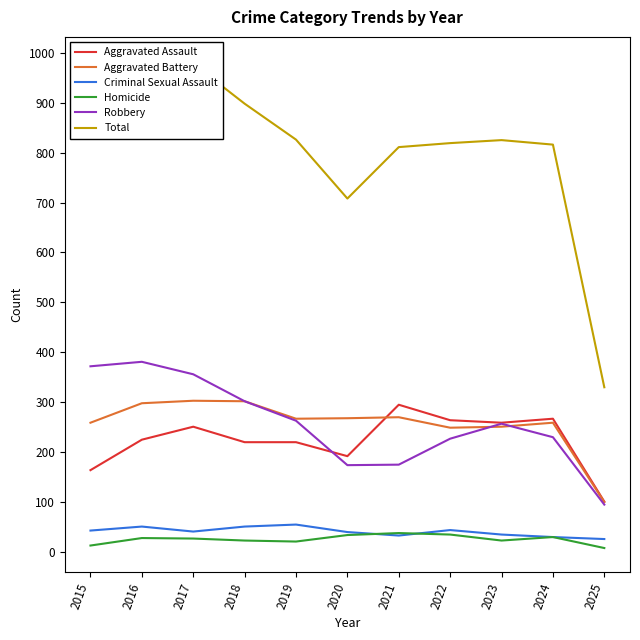

In Robbery, how many points are lower than both neighbors (excluding endpoints)?

1